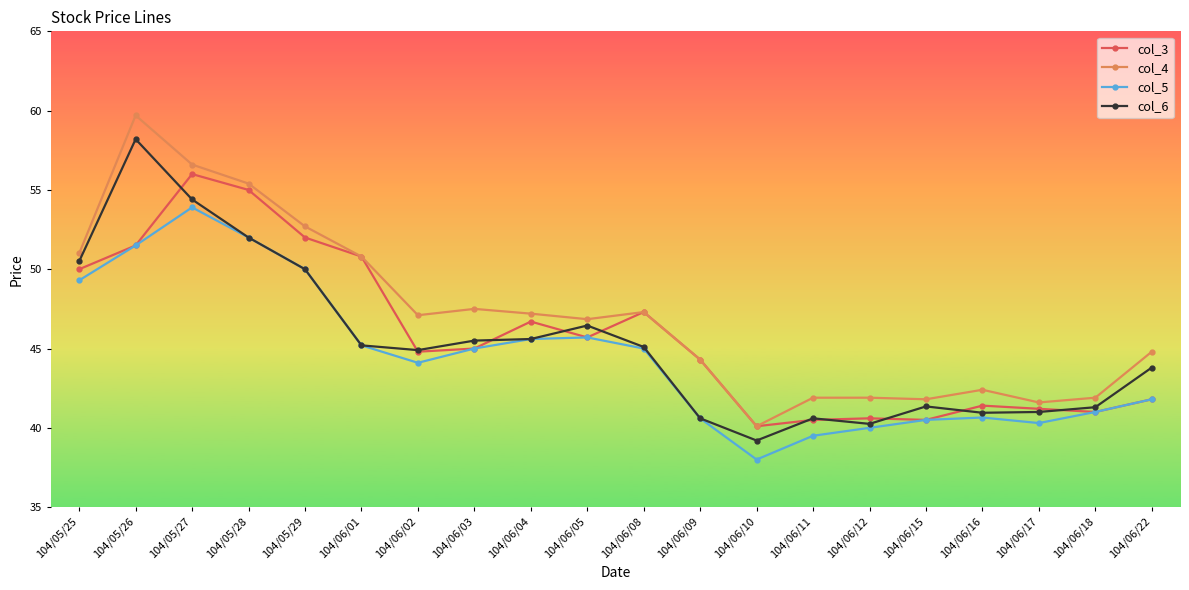

What is the spread (max minus min) of values at 104/06/11?

2.4